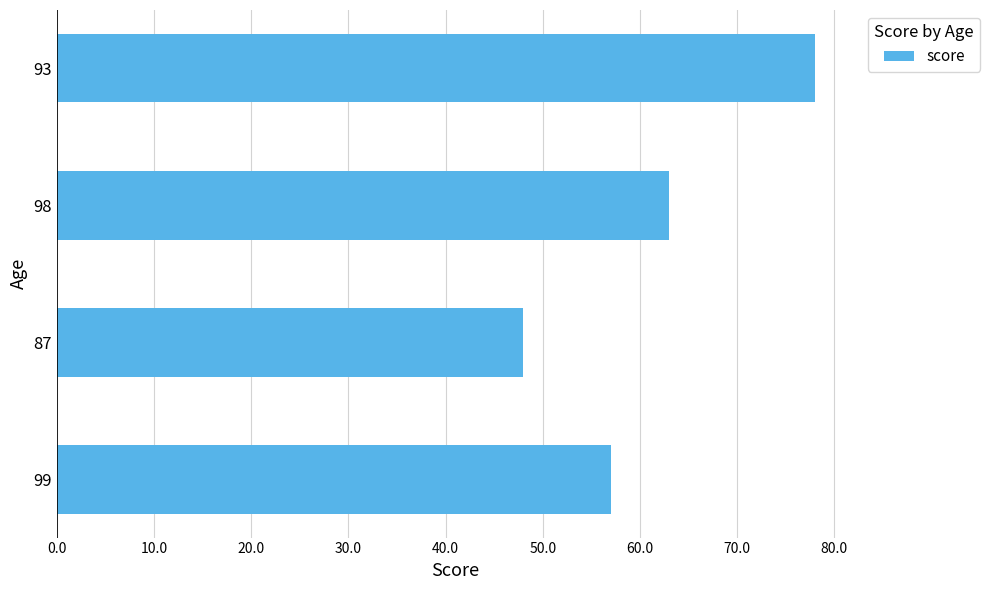

Is it true that the value at 98 is 63?

True